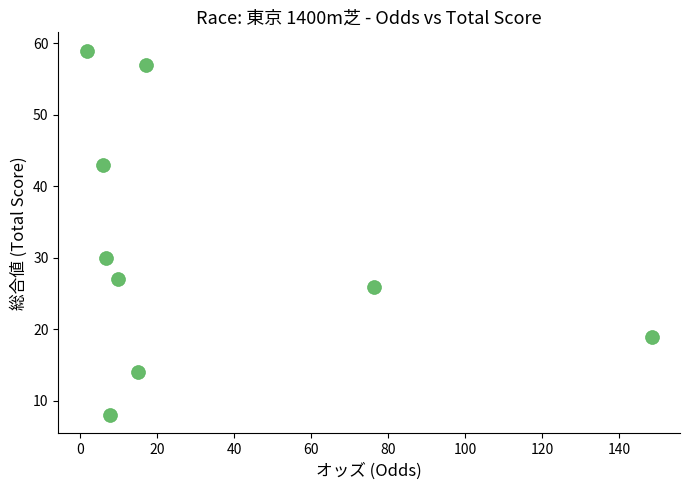

What Y value in the scatter plot is closest to 33?

30